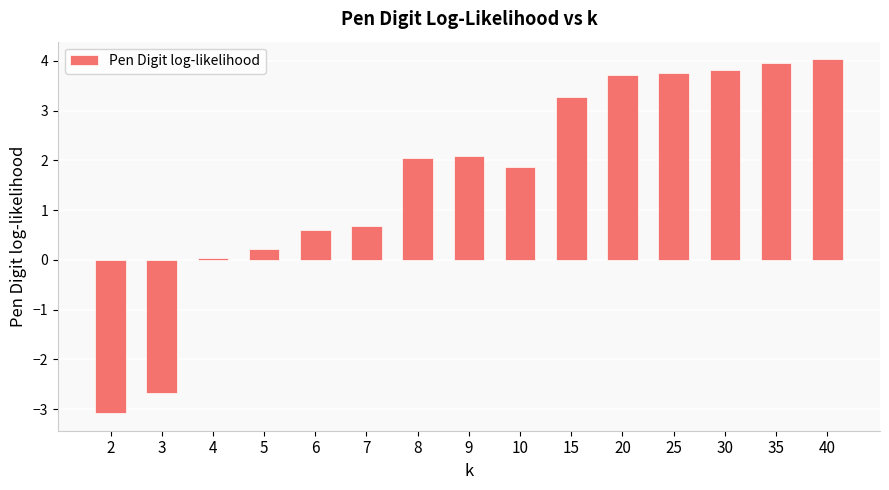

What is the value of the 11th bar from the left?

3.7